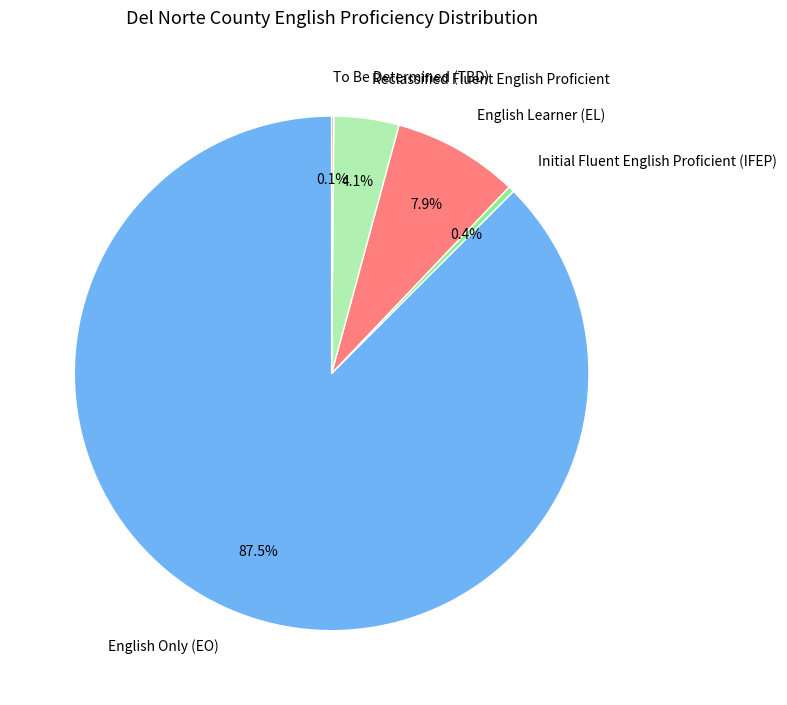

What is the largest slice in the pie chart?

English Only (EO)